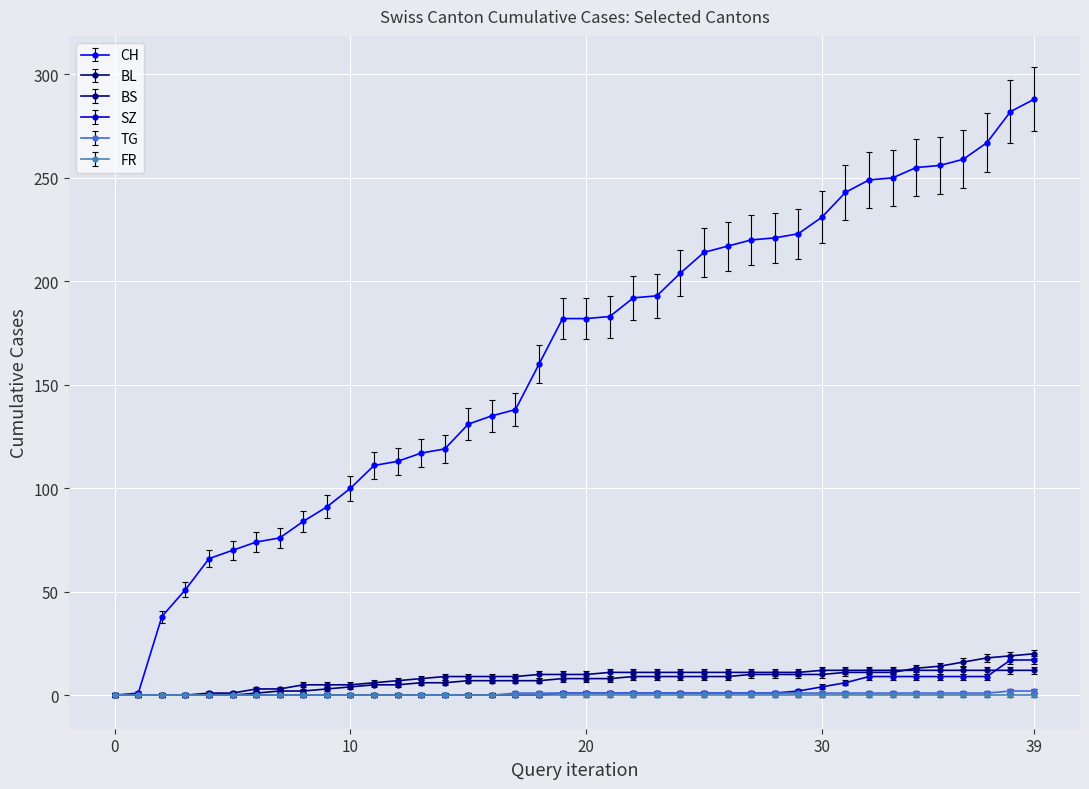

Which series has the largest total across all categories?

CH